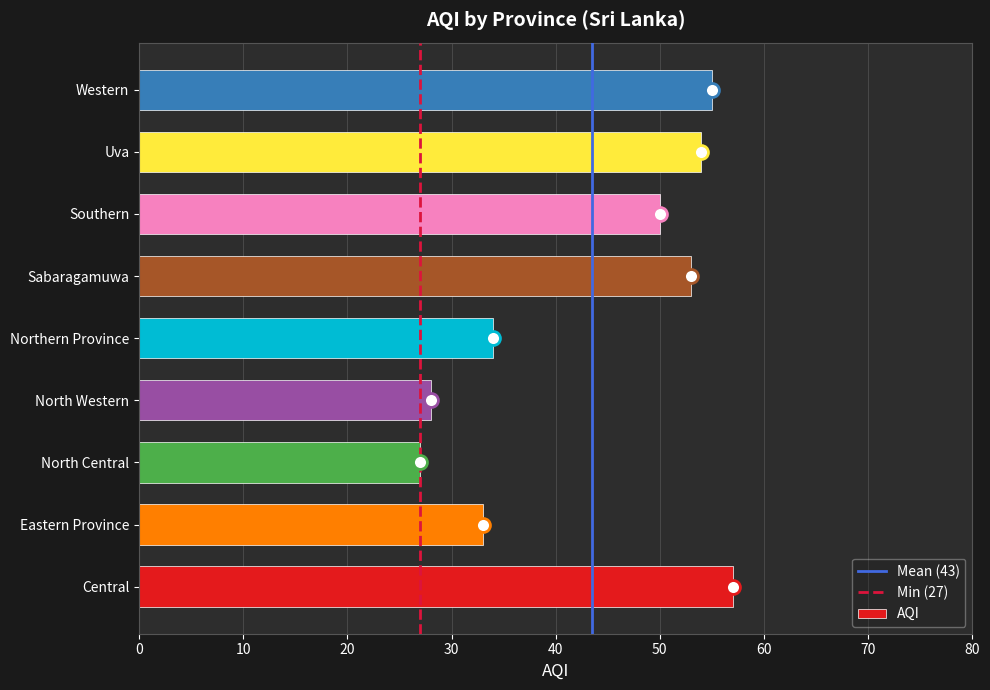

How many values are below 50?

4